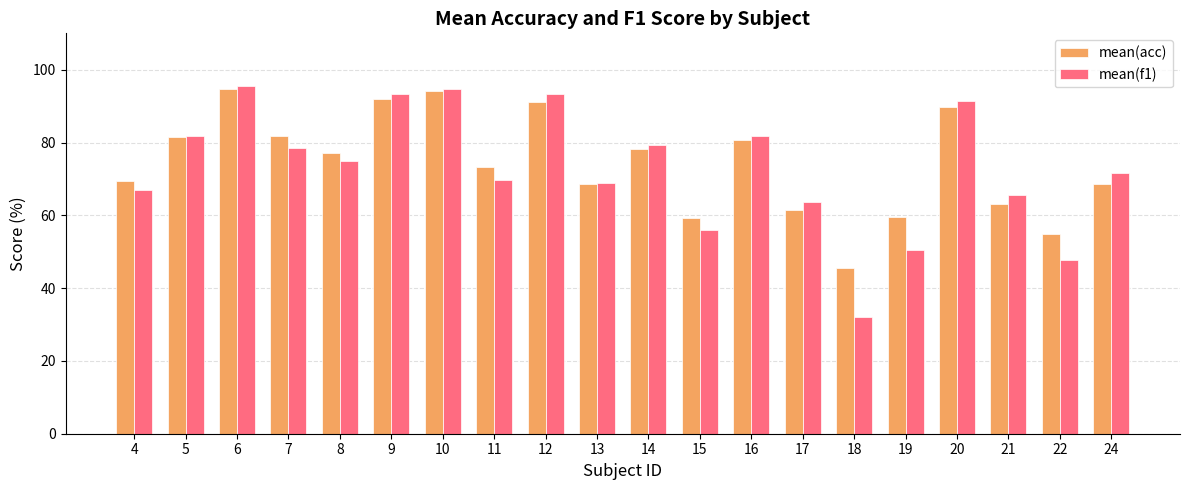

The mean(f1) series shows 50.5 at 19. True or false?

True